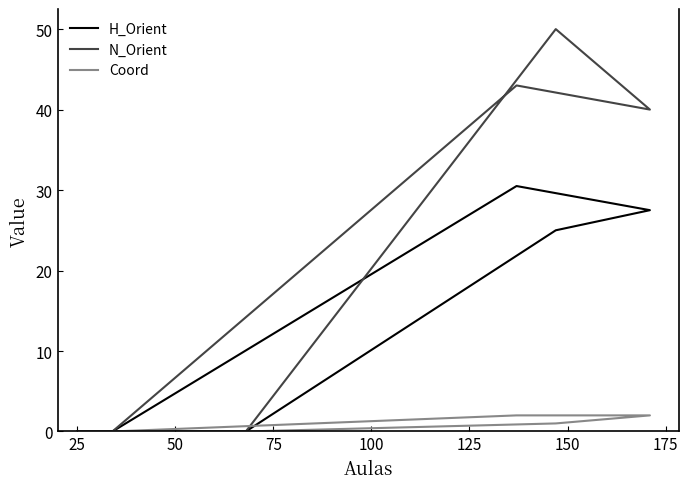

What is the difference between the H_Orient values at 150 and 100?

27.5